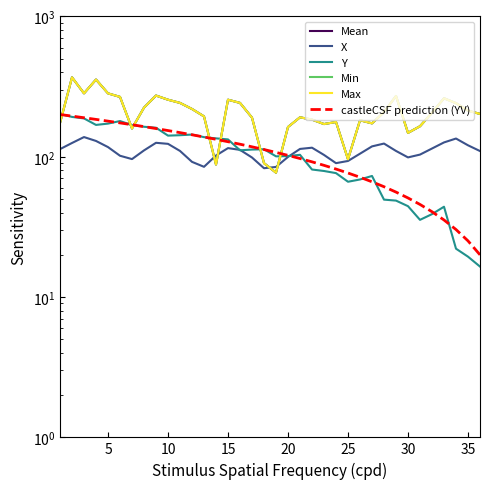

How many values in the Min series exceed 206?

17